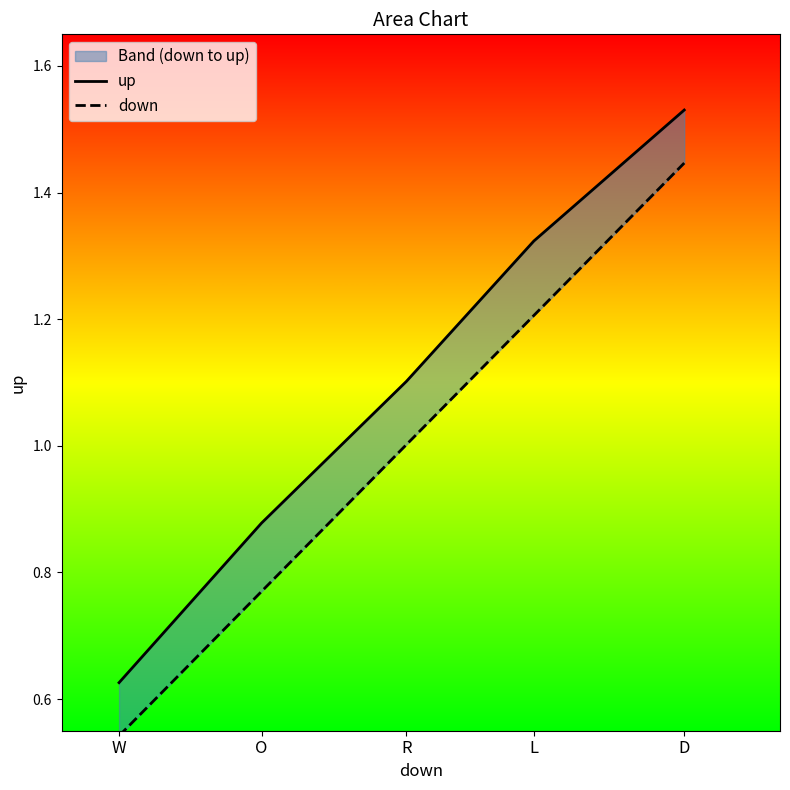

Is the value of up at L greater than the value of down at L?

Yes